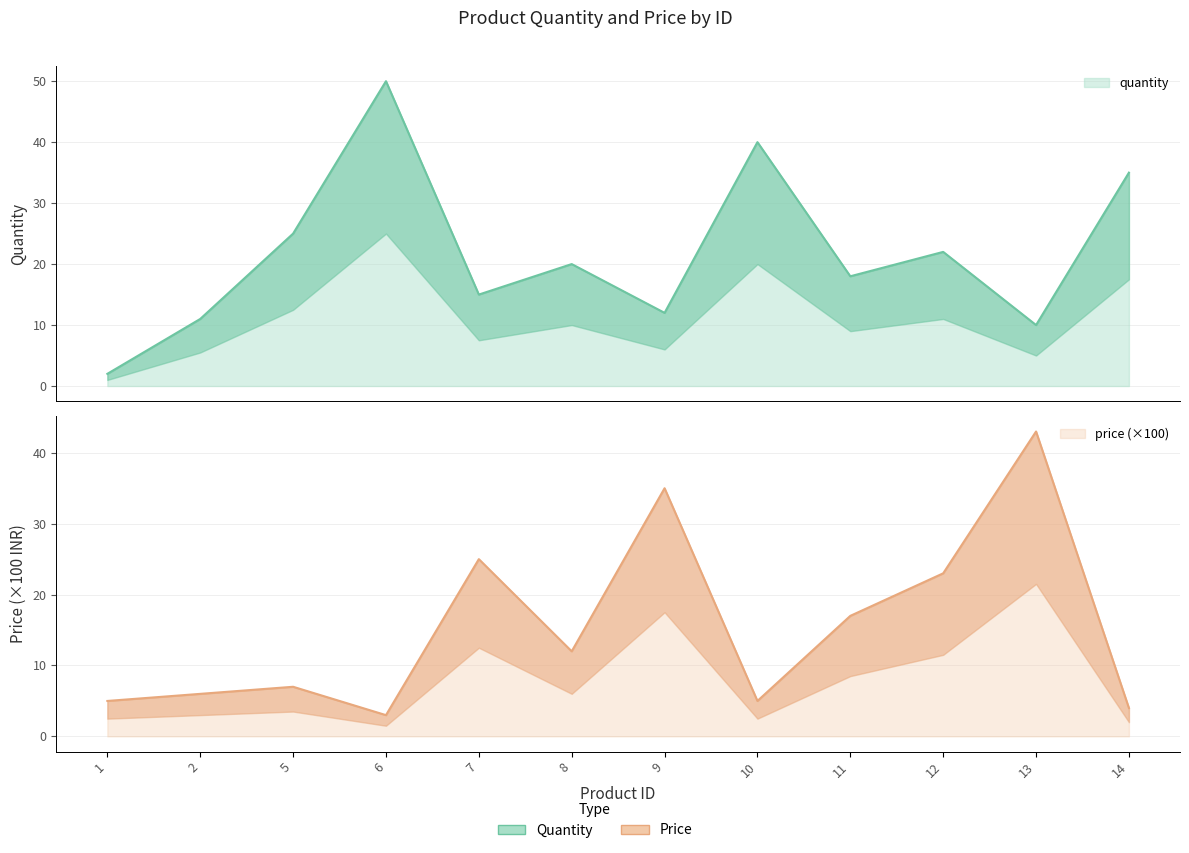

How many data points in quantity are above 20?

5